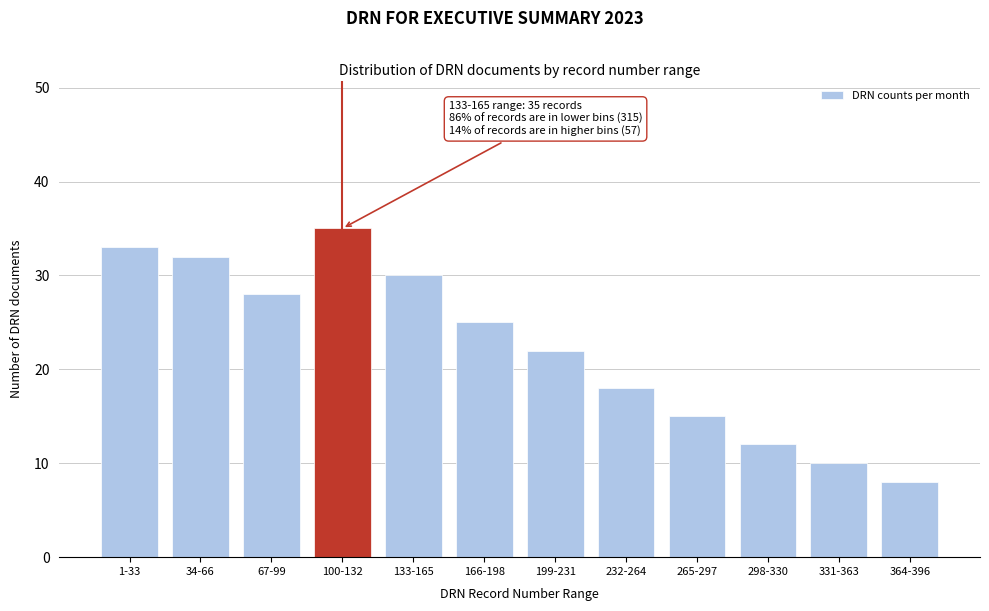

Reading left to right, what are all the values shown in this chart?

33	32	28	35	30	25	22	18	15	12	10	8